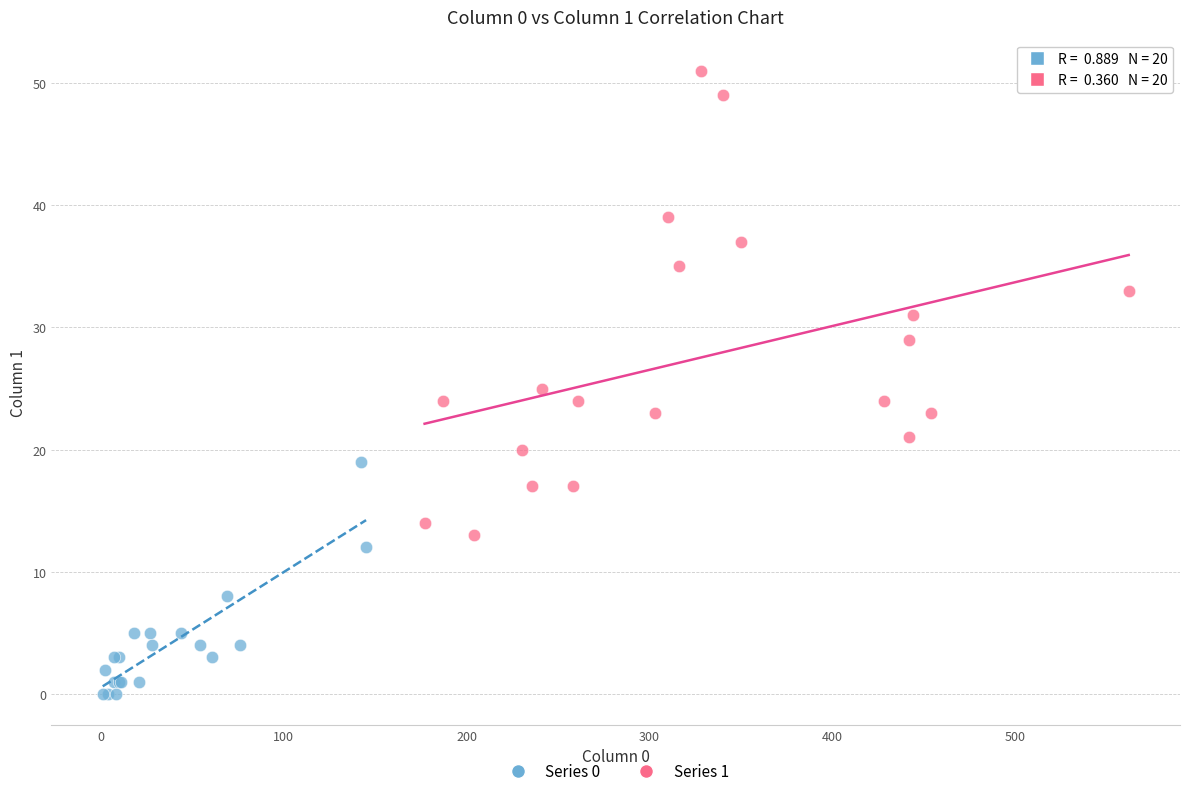

Which series contains the highest Y value?

Series 1